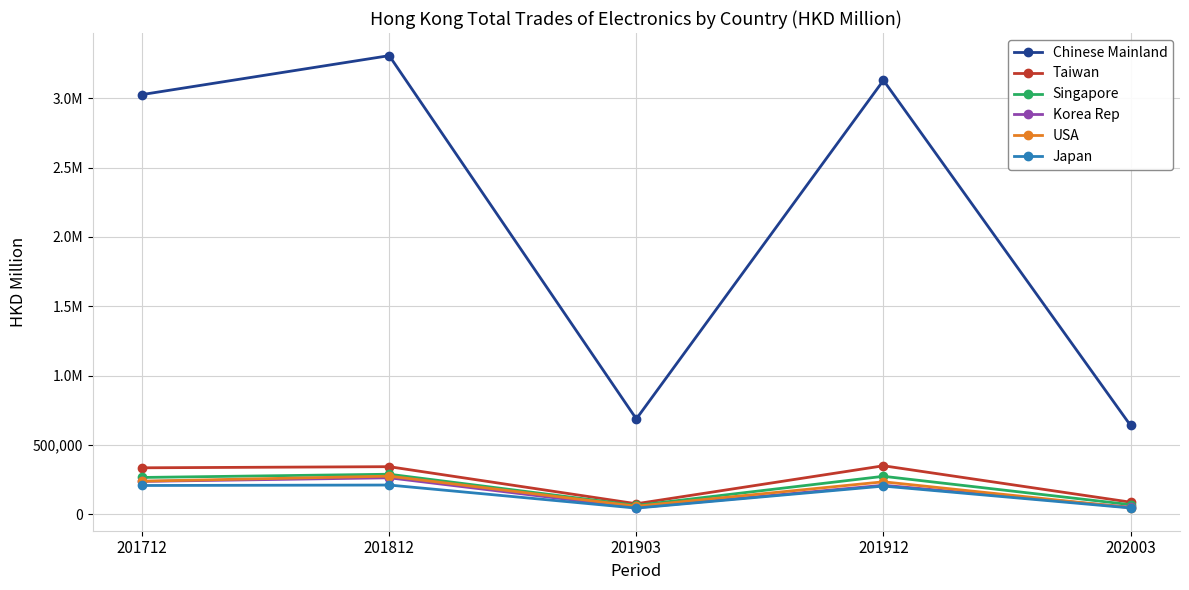

Rank the series by their maximum value, from lowest to highest.

Japan, Korea Rep, USA, Singapore, Taiwan, Chinese Mainland